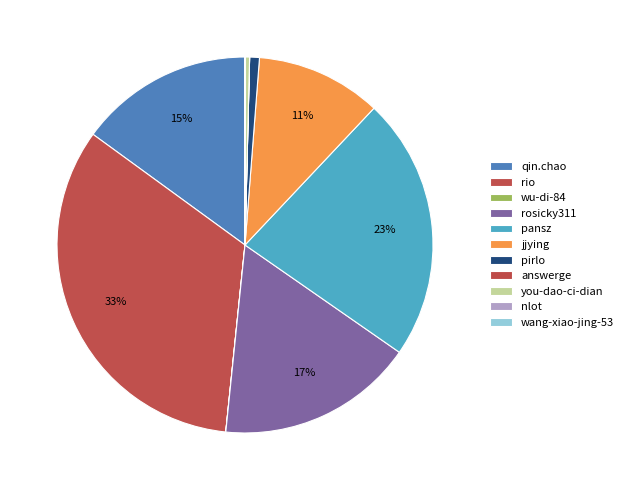

Does any single category account for the majority?

No